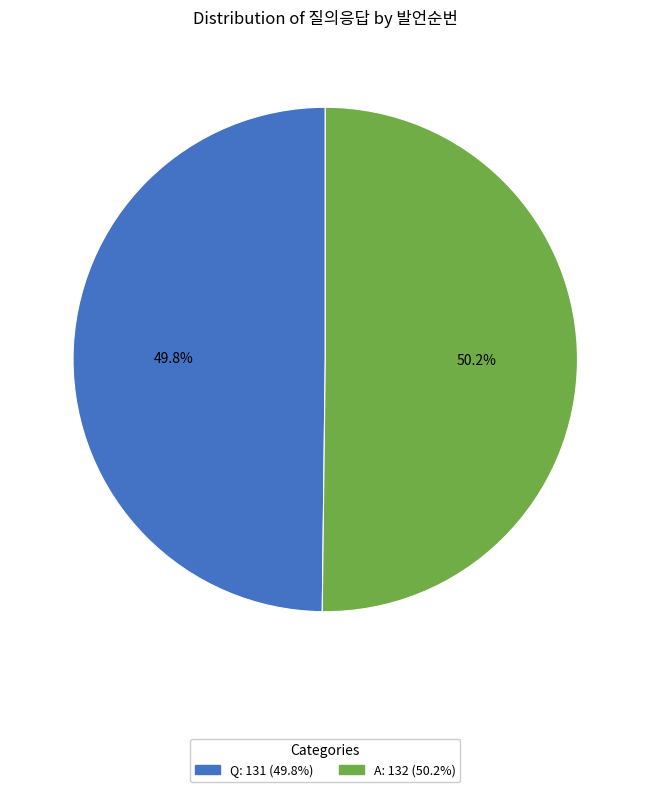

What percentage is the A slice, to the nearest percent?

50%